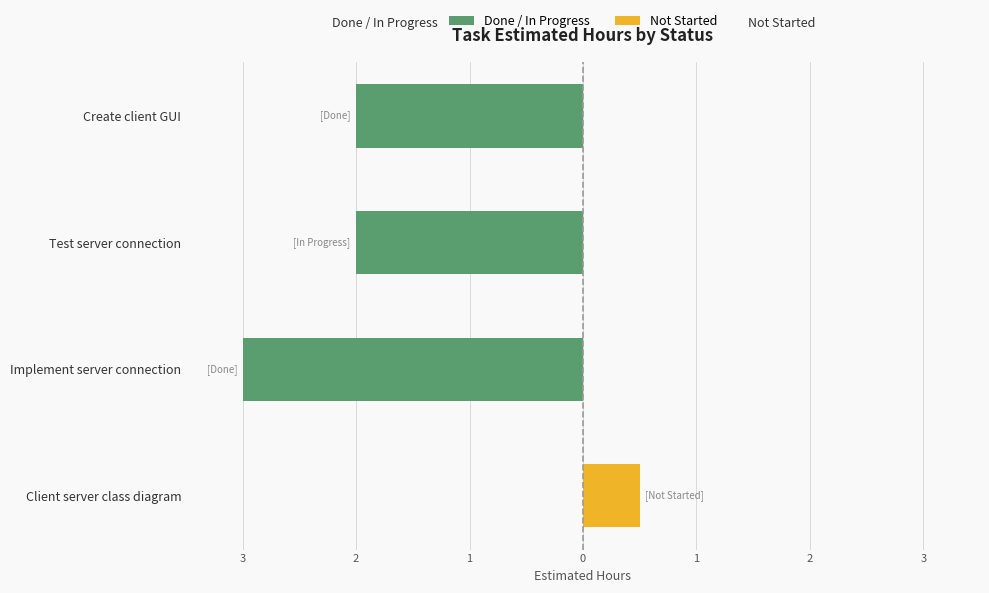

How many groups of bars are there?

4